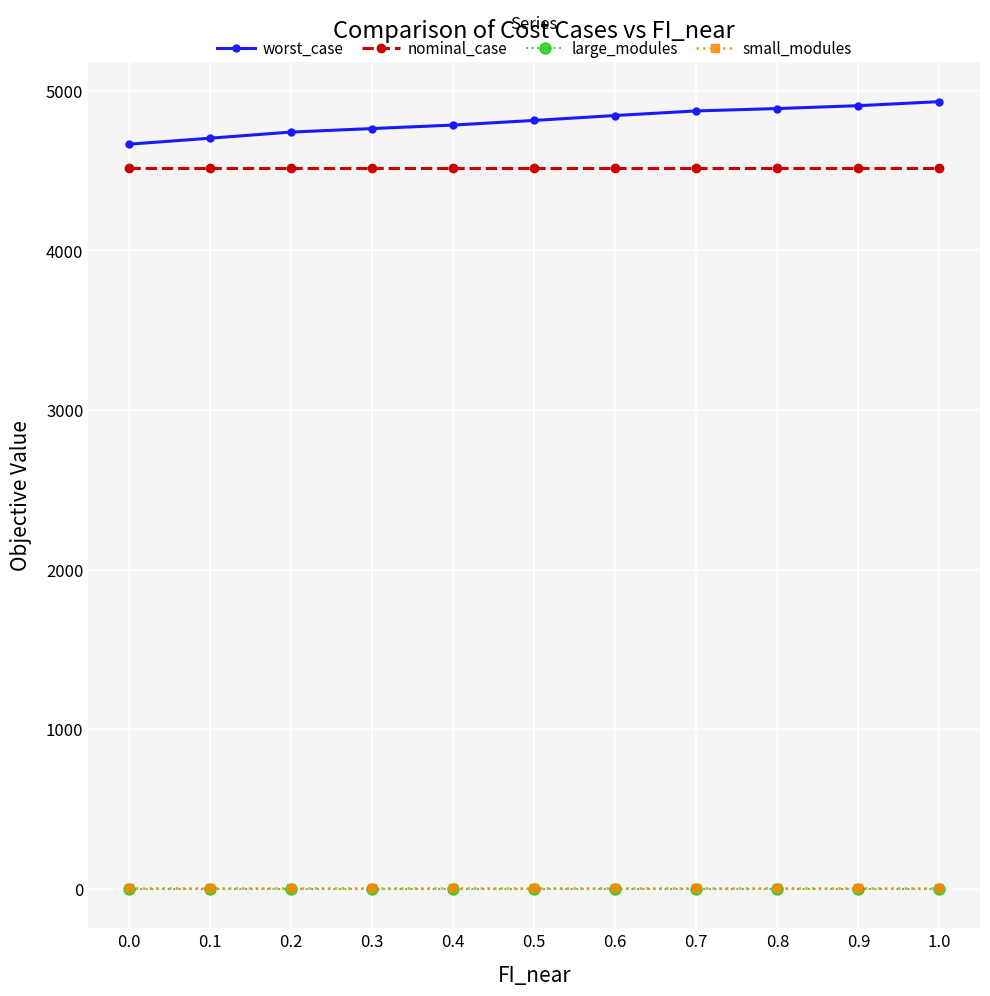

True or false: small_modules and worst_case cross at least once.

False